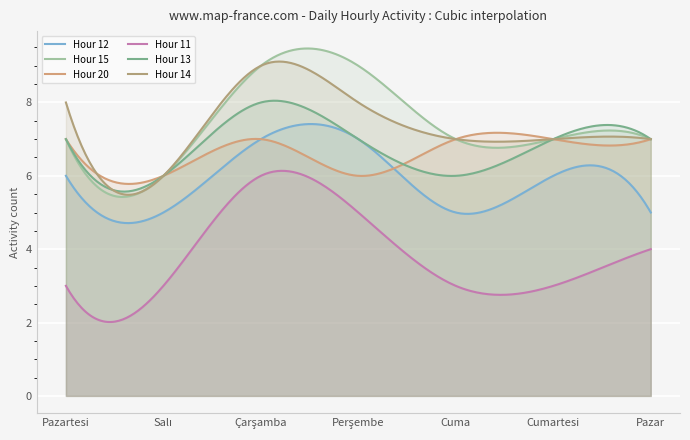

Which has a higher value, Pazartesi or Çarşamba?

Çarşamba